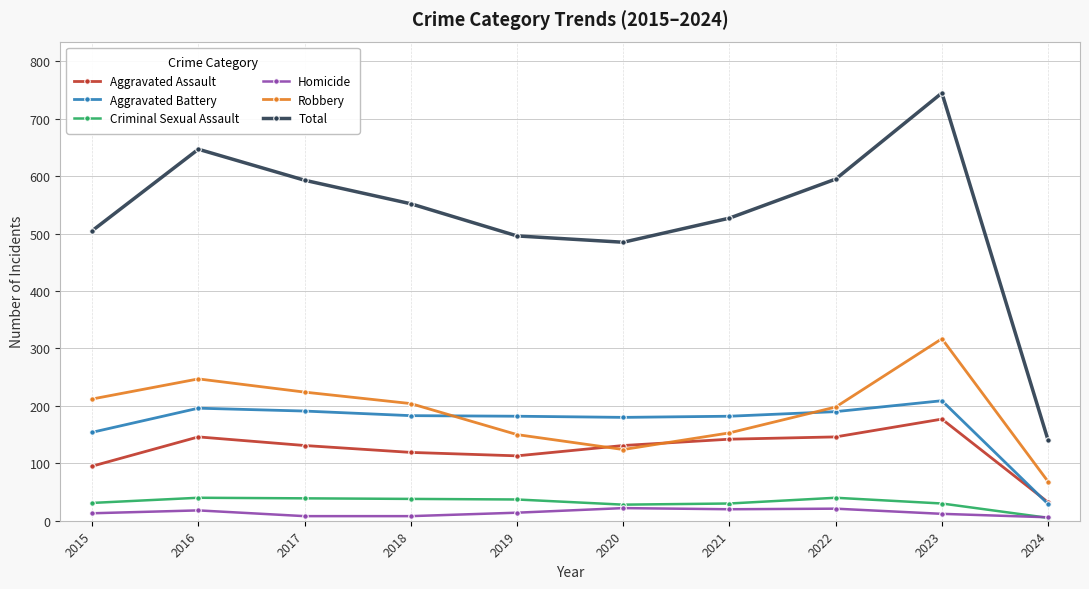

At how many categories does at least one series exceed 546?

5